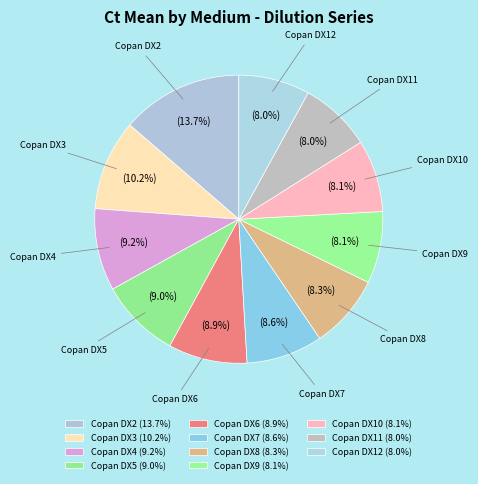

Is it true that Copan DX10 is 1% of the pie?

False